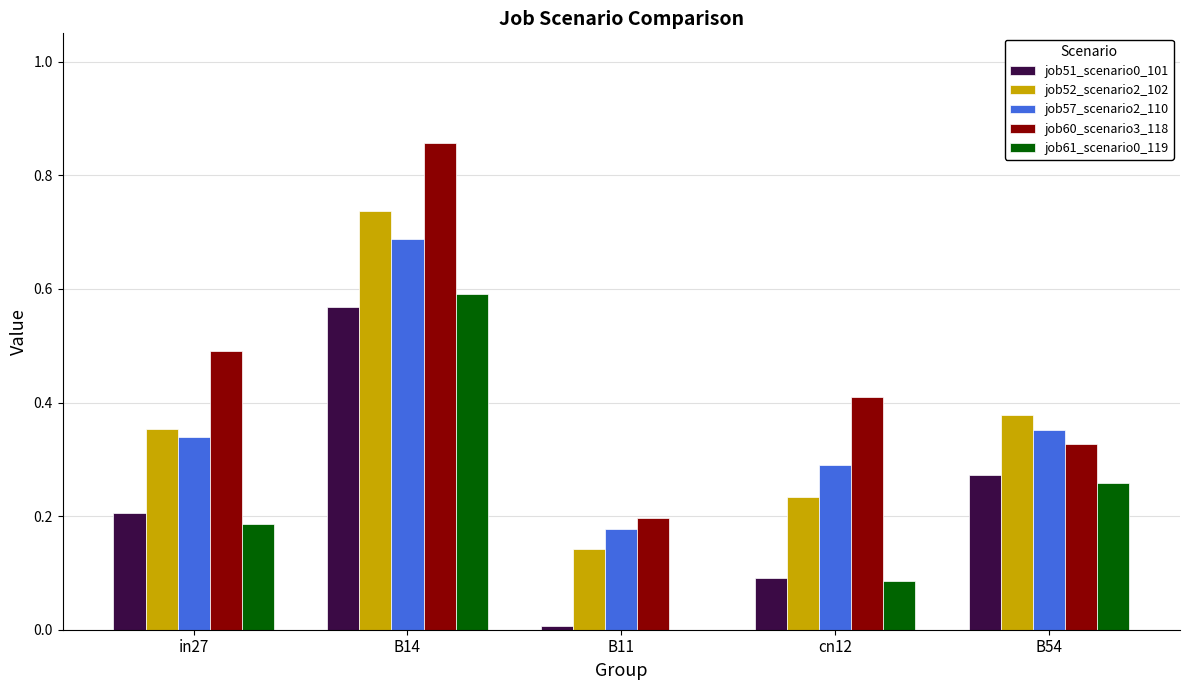

The value of job51_scenario0_101 at B14 is 0.6. True or false?

True